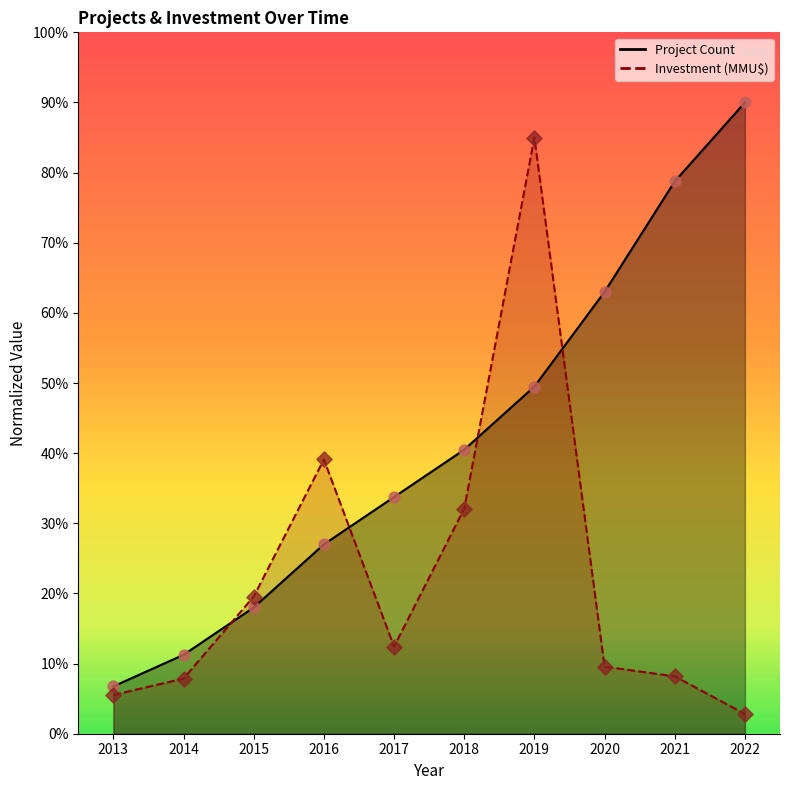

Which series has the largest Y range (max minus min)?

Project Count